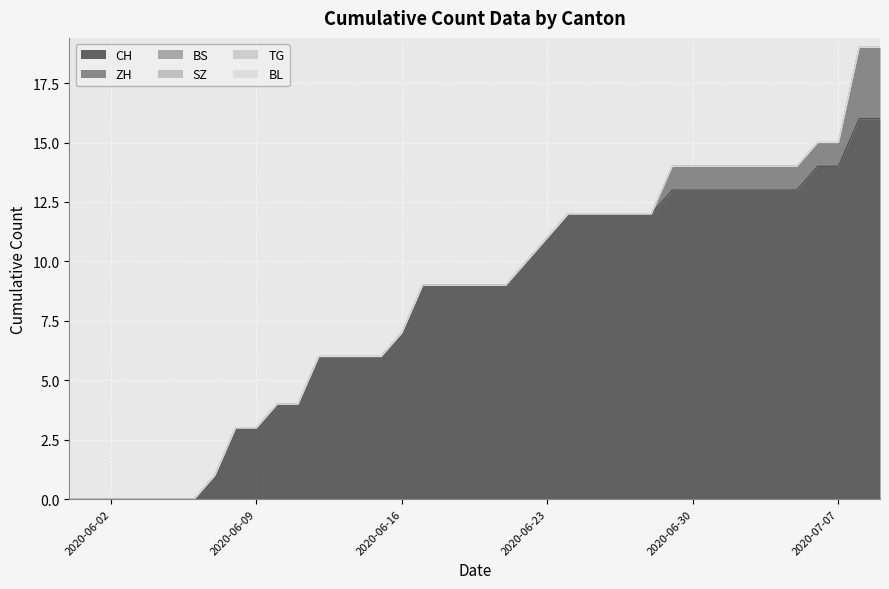

How many series are shown in this chart?

6